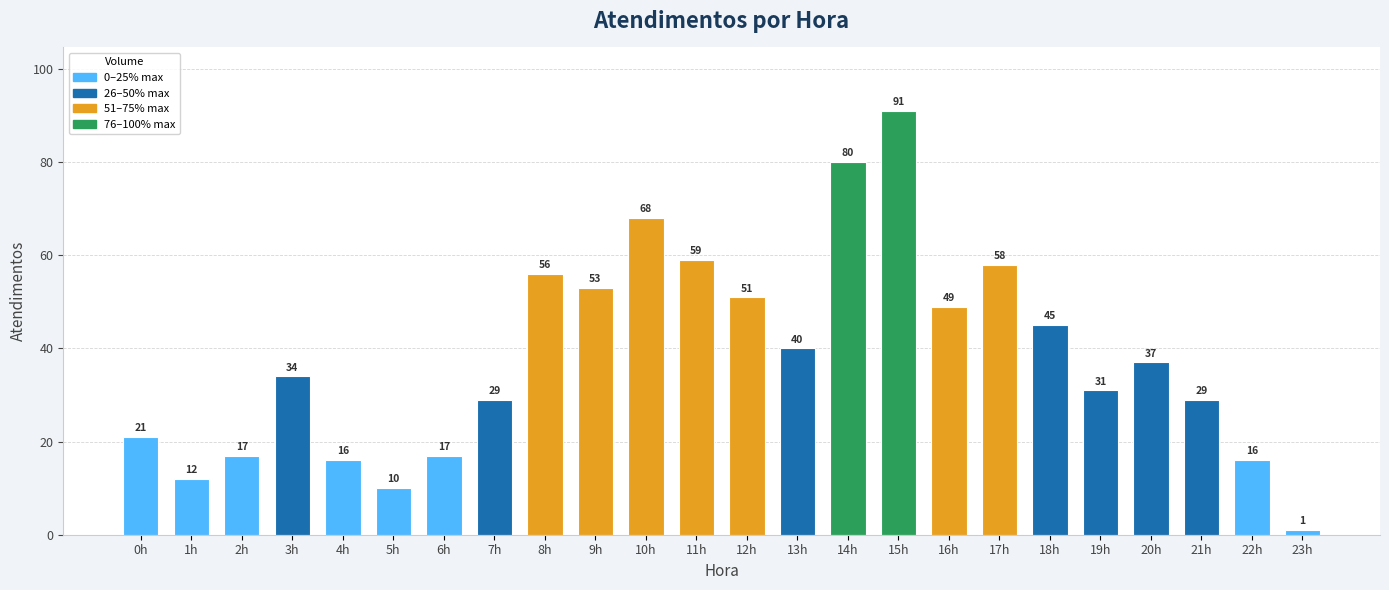

What is the value of the 5th bar from the left?

16